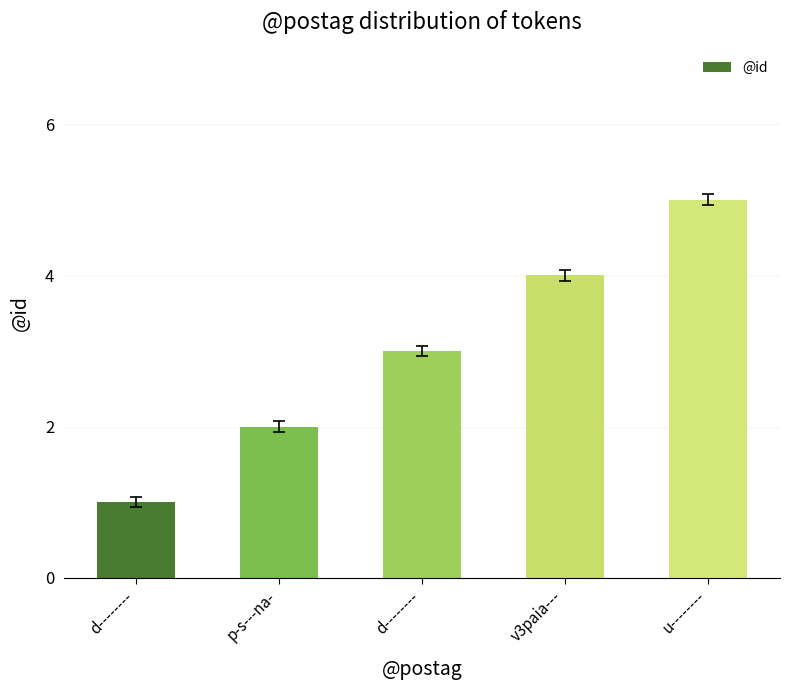

How many values are below 3?

2